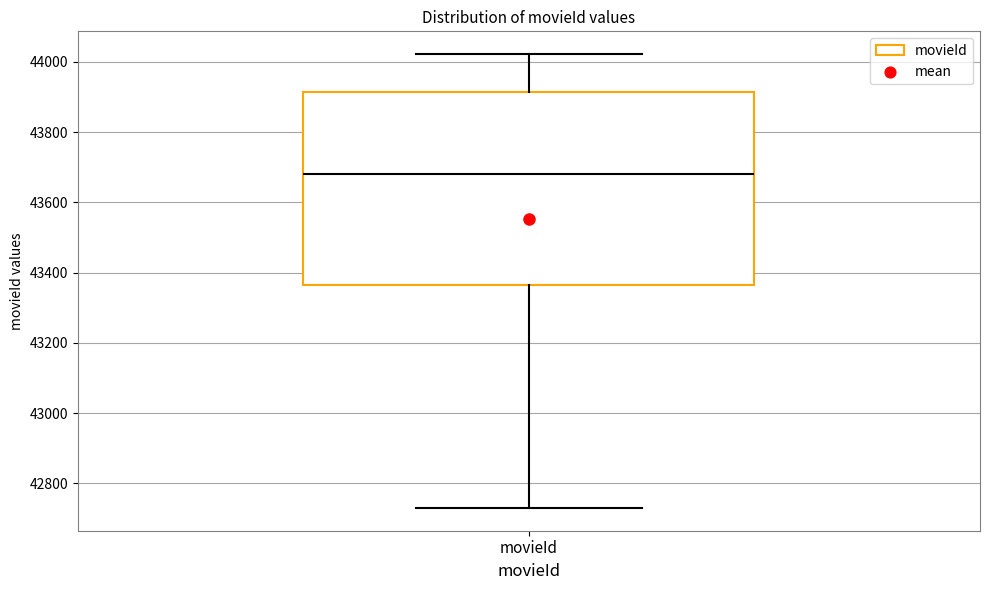

Read this box plot against the y-axis: the position of the median line, the range covered by the box, and the ends of both whiskers. The values are not printed on the chart, so give them approximately, as read against the axis.

median 43680, box 43360 to 43920, whiskers 42740 to 44020